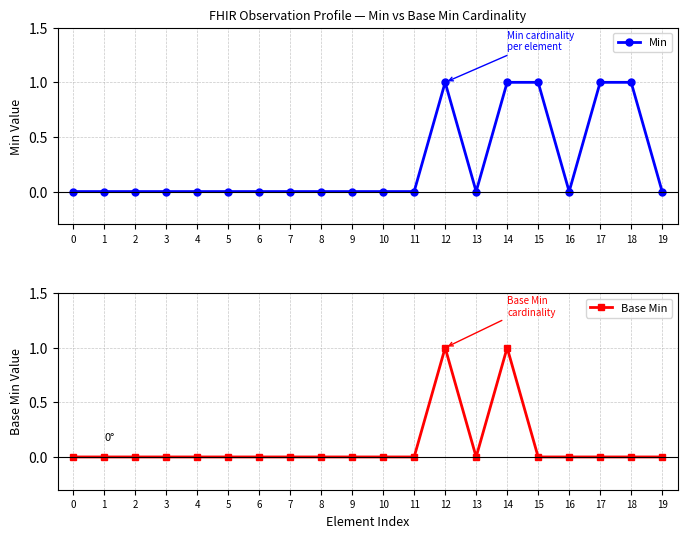

At how many categories does at least one series exceed 0?

5